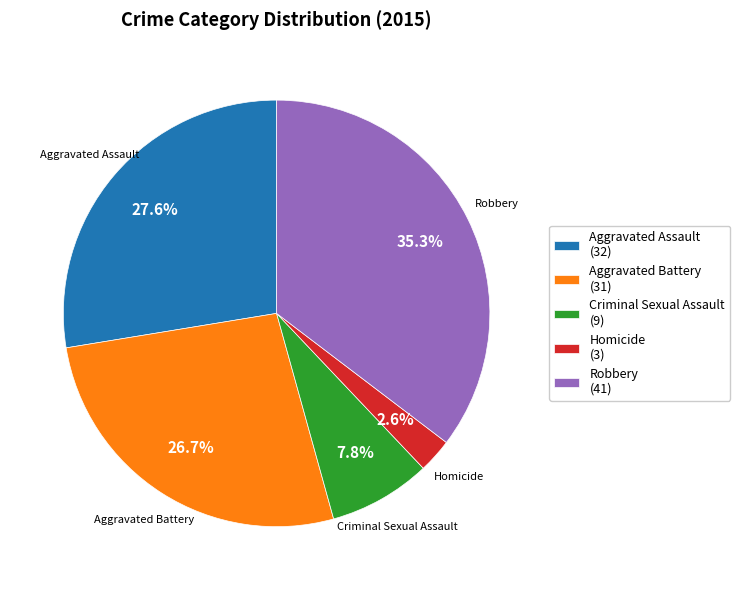

Approximately how many times larger is the value at Aggravated Battery compared to Homicide?

10.3